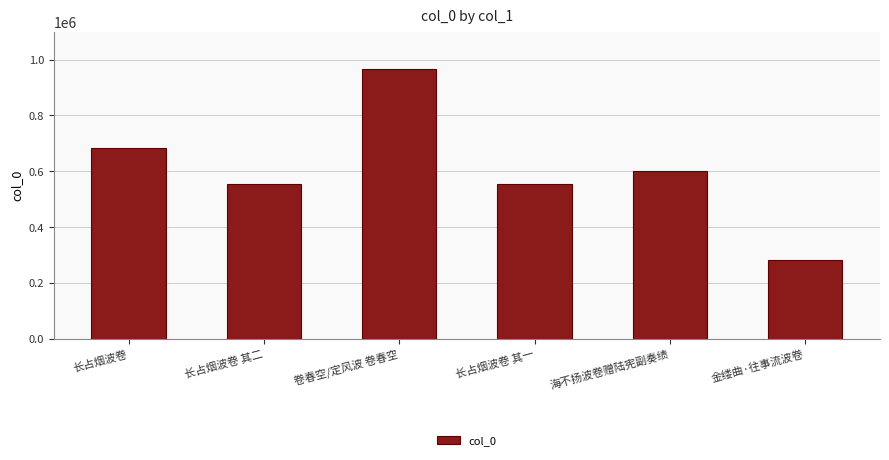

What is the approximate value at 长占烟波卷, to the nearest 100?

684700